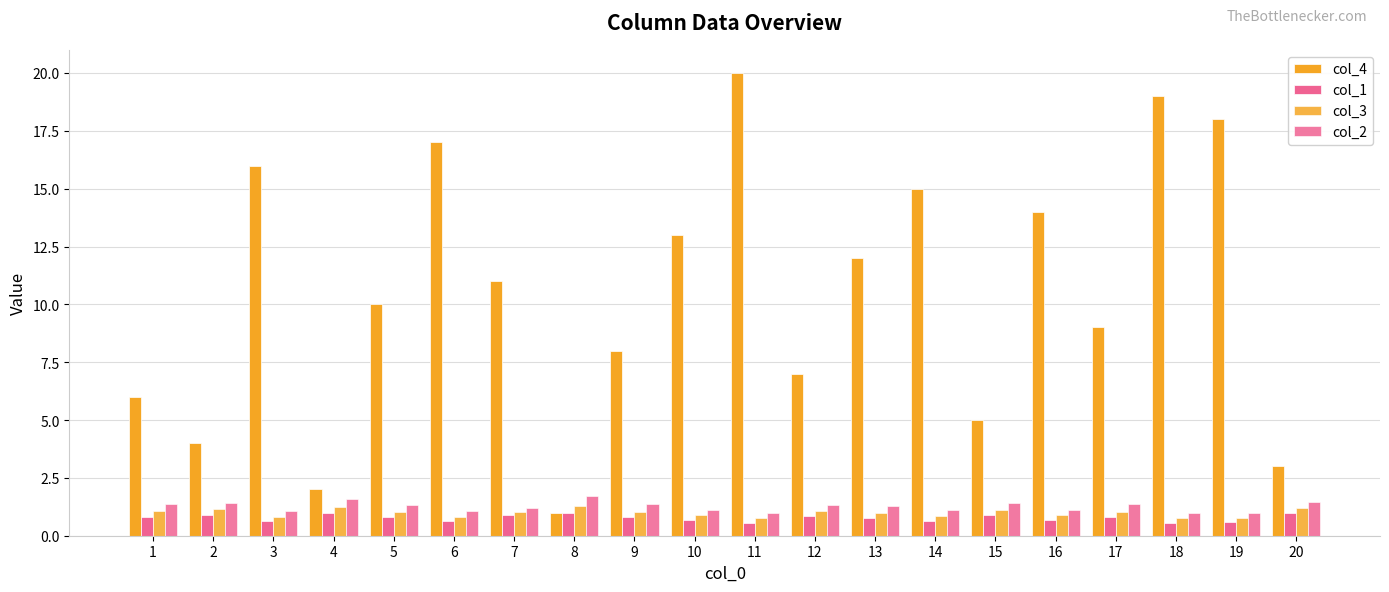

The value of col_2 at 18 is 1.4. True or false?

False